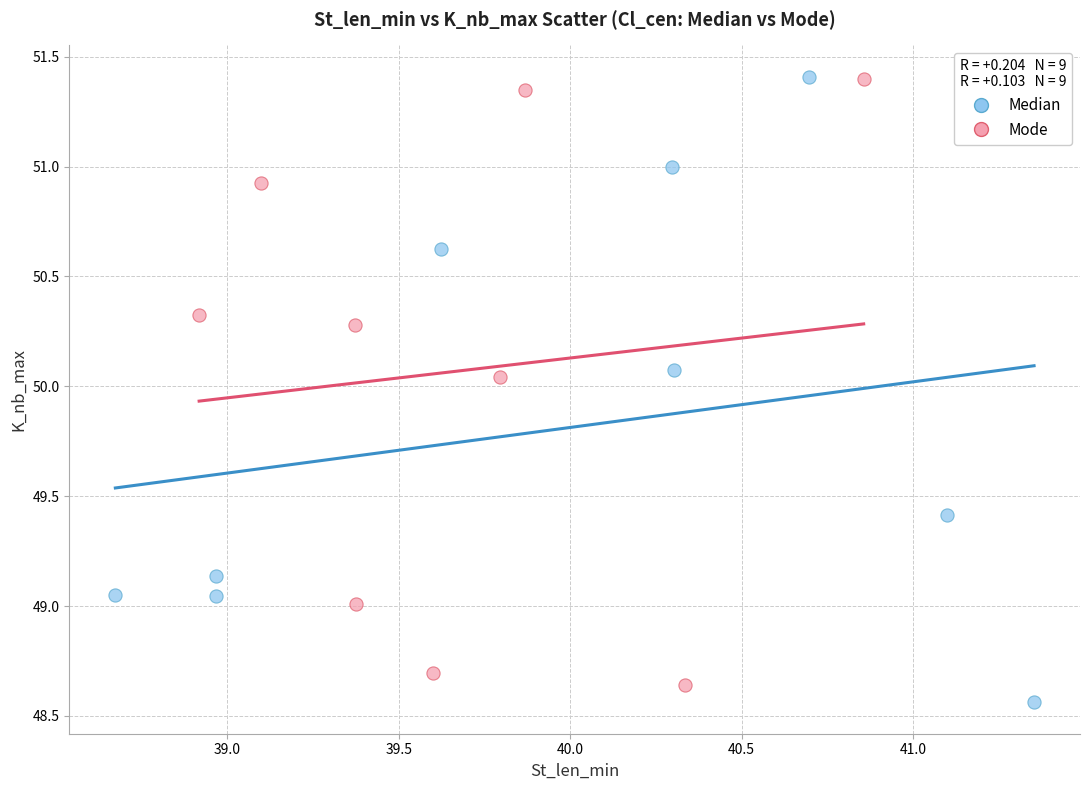

Which series reaches the minimum Y coordinate?

Median